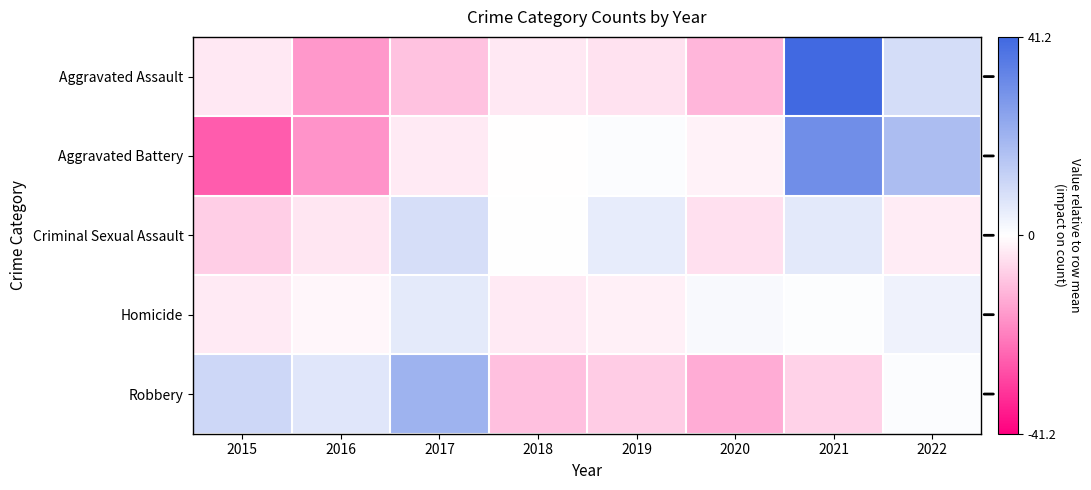

At 2015, list the series in order from largest to smallest.

Robbery, Homicide, Aggravated Assault, Criminal Sexual Assault, Aggravated Battery